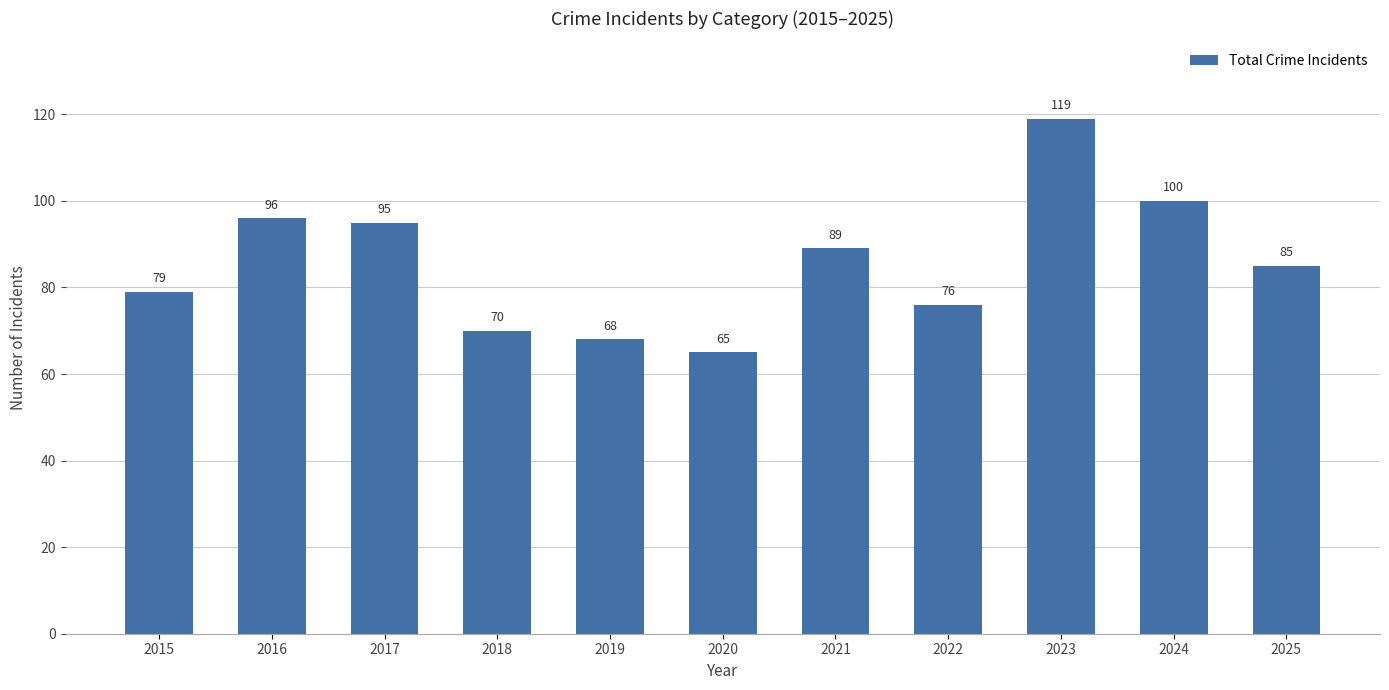

Does the chart contain any negative values?

No